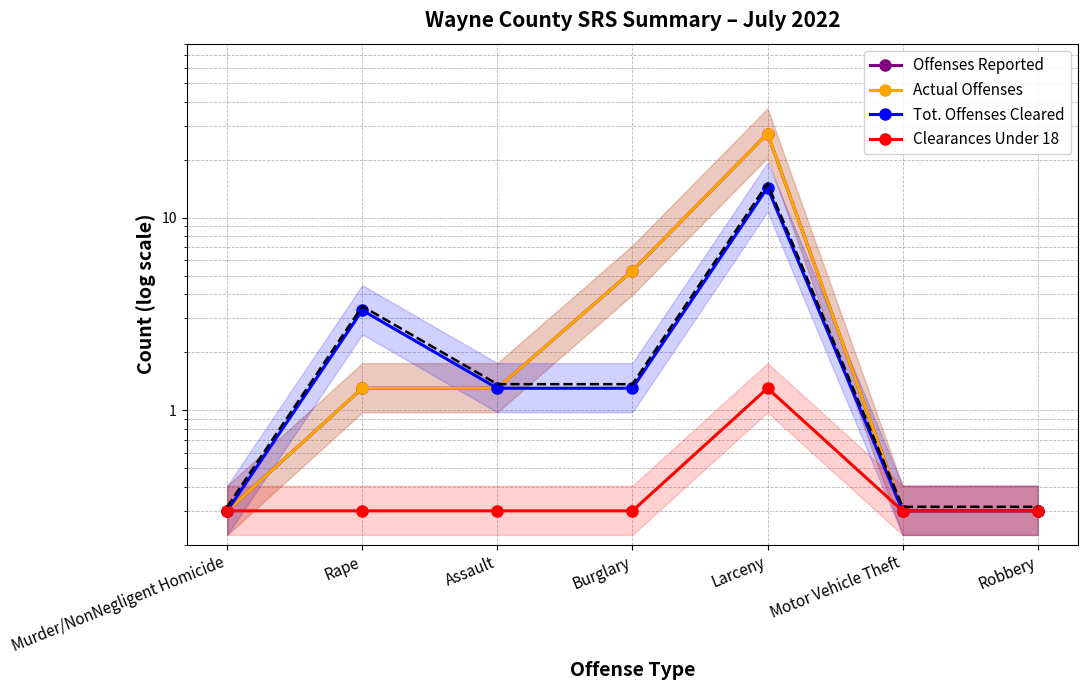

What is the average value of the Offenses Reported series?

5.2